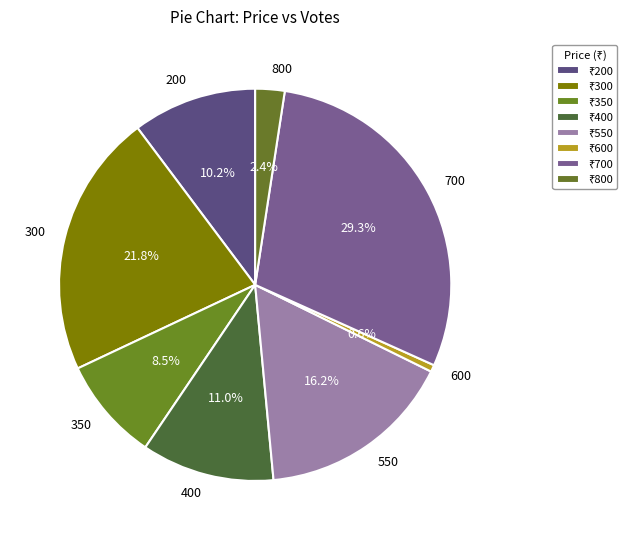

To the nearest percent, what is the average slice percentage?

12%